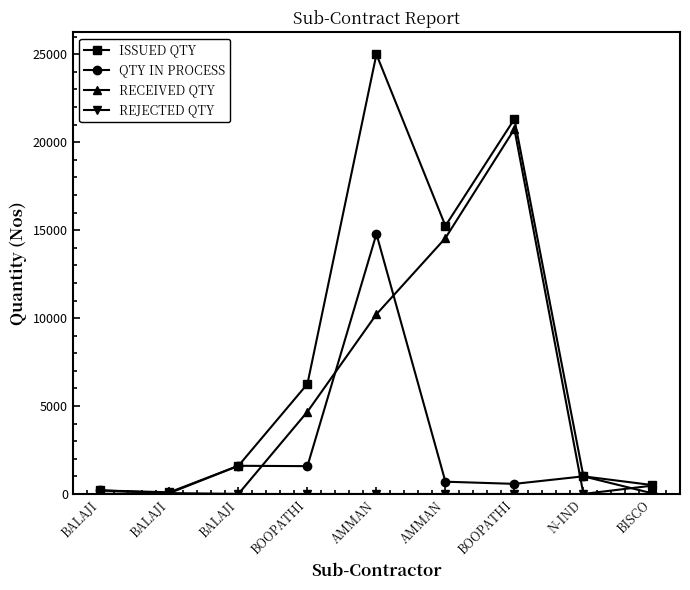

How many lines are shown in the chart?

4